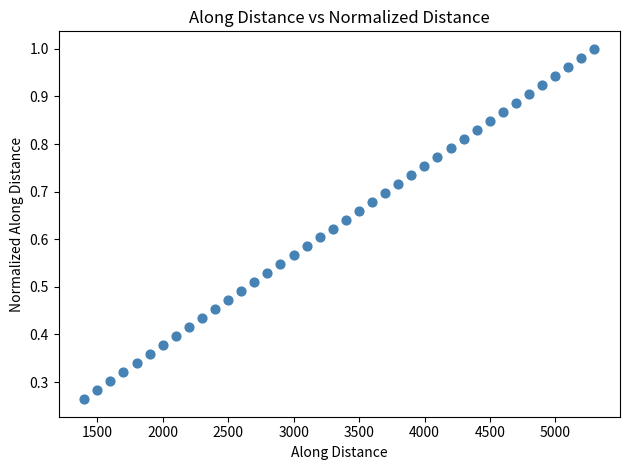

What is the range of X values (max minus min)?

3899.5